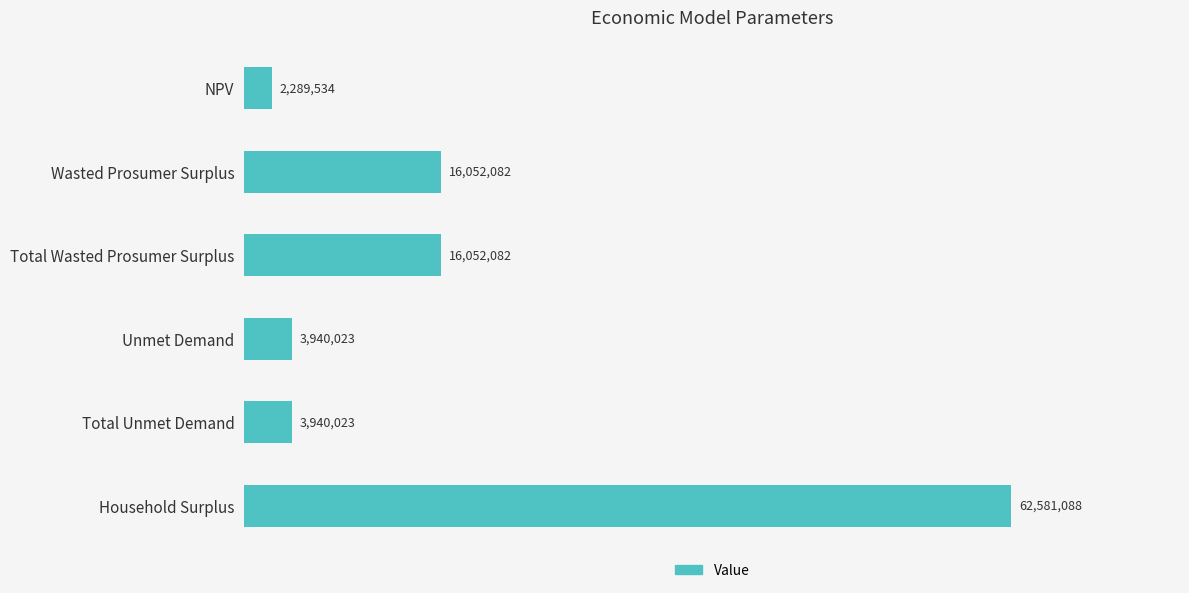

Are the bars horizontal?

Yes